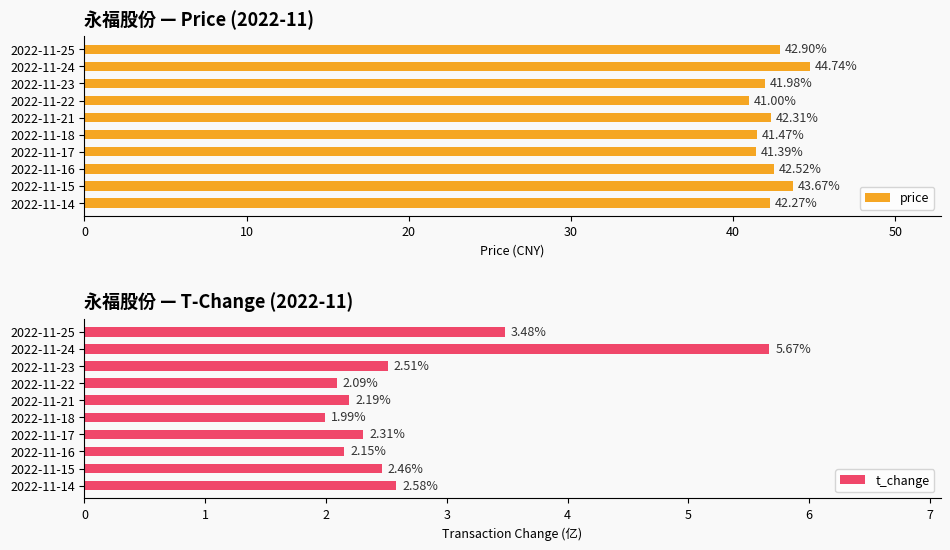

How many groups of bars are there?

10